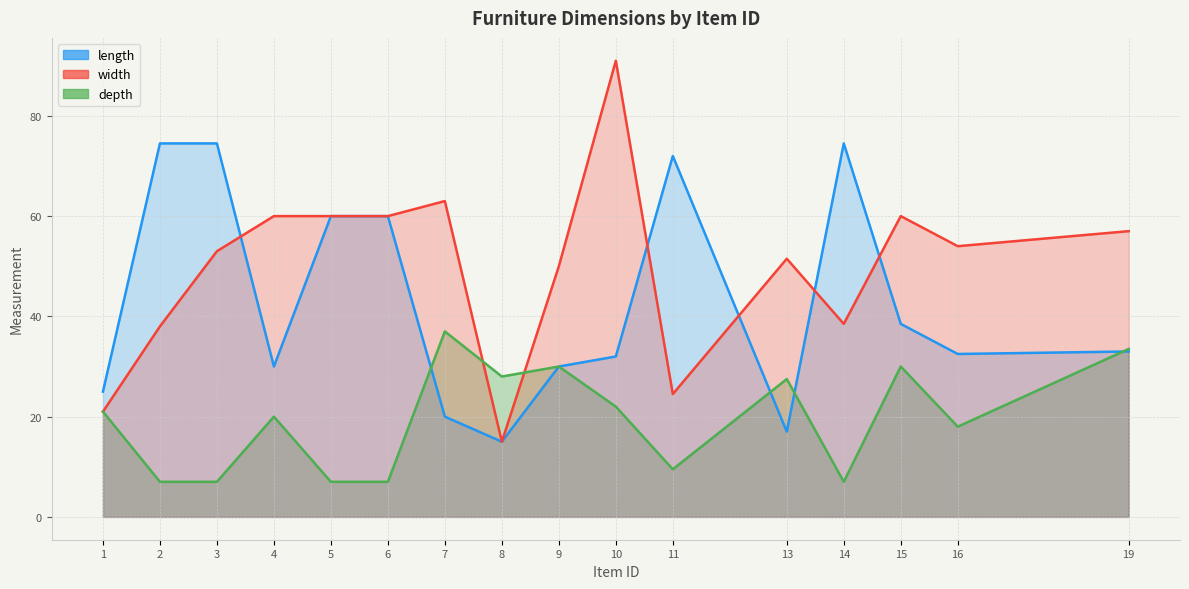

How many lines are shown in the chart?

3